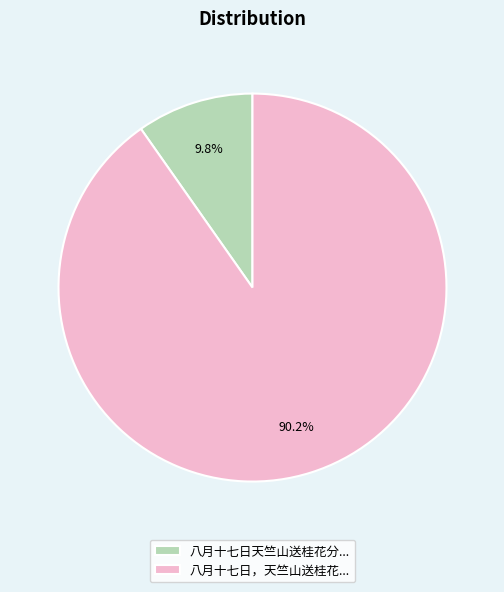

Does 八月十七日天竺山送桂花分... represent more than half of the total?

No